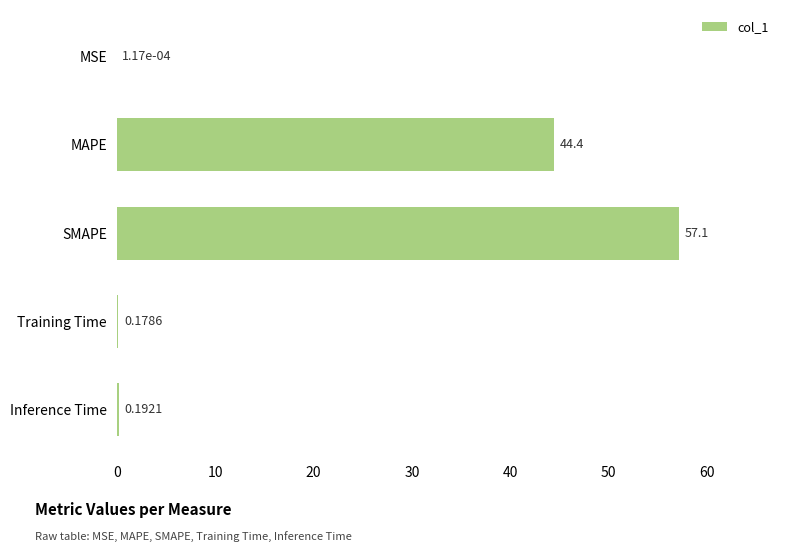

At which label is the value closest to 28?

MAPE